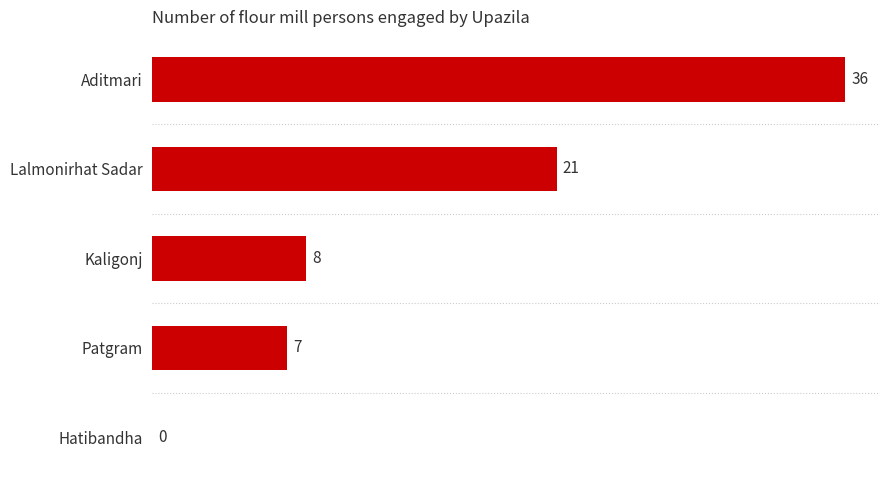

Reading top to bottom, what are all the values shown in this chart?

Aditmari=36	Lalmonirhat Sadar=21	Kaligonj=8	Patgram=7	Hatibandha=0